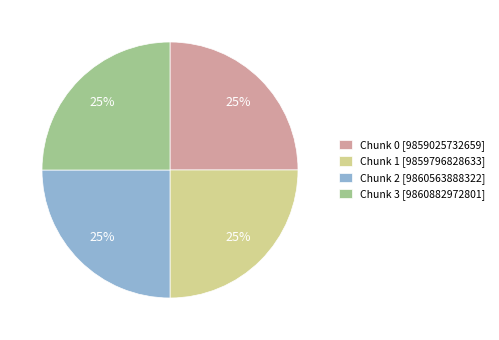

What is the ratio of the value at Chunk 2 to the value at Chunk 0?

1.0